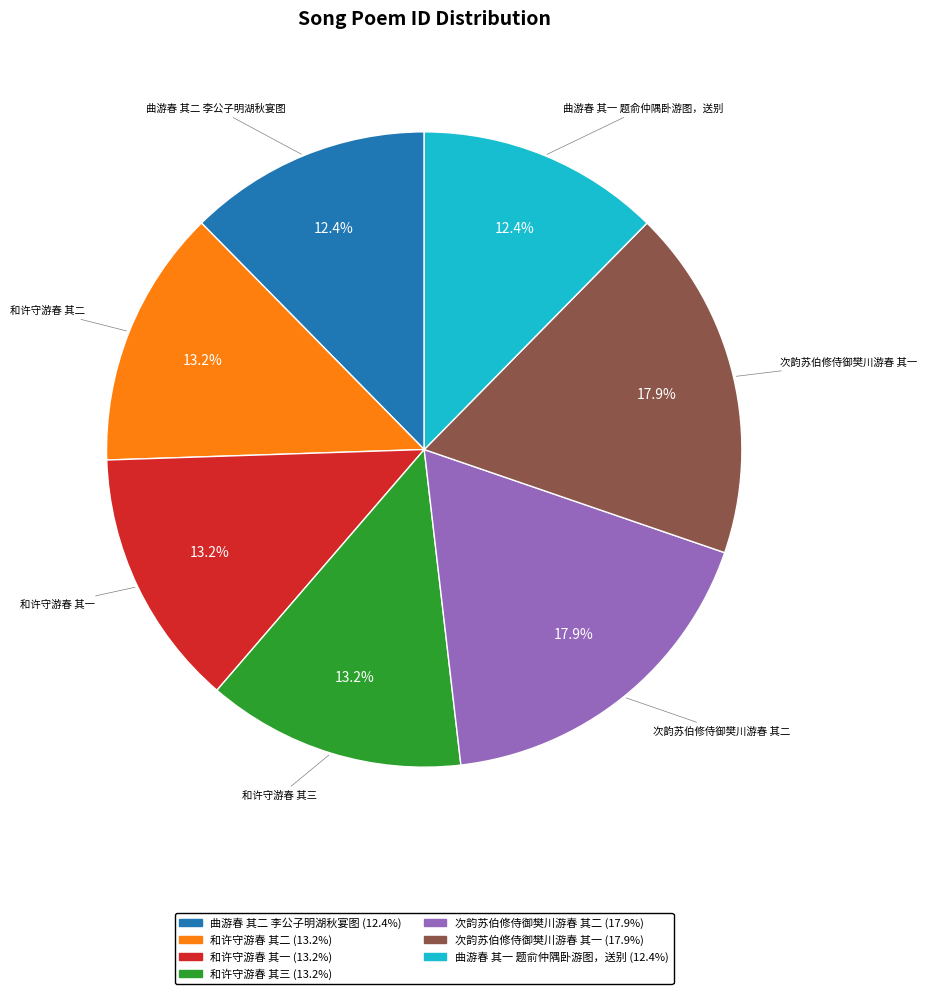

Does any single category account for the majority?

No